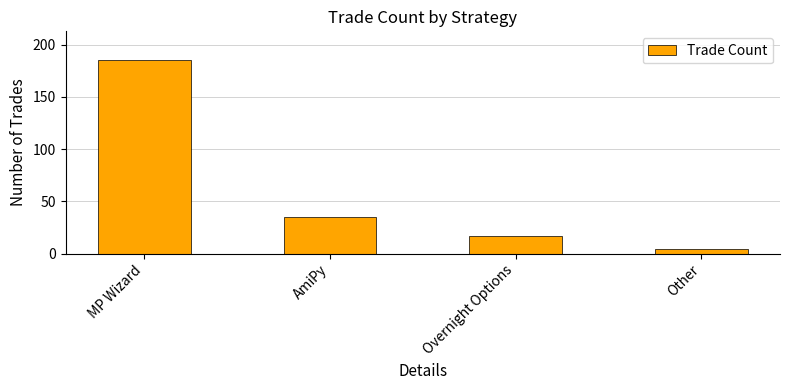

What is the change in value from Overnight Options to Other?

-12